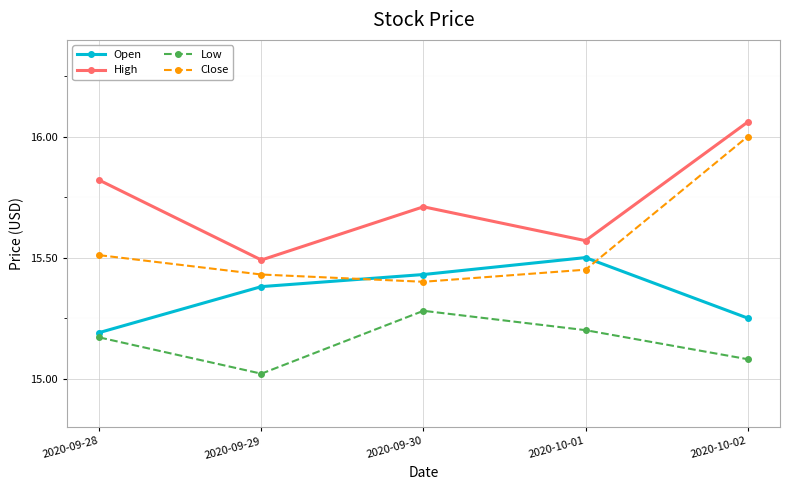

What is the label of the 3rd point from the left?

2020-09-30